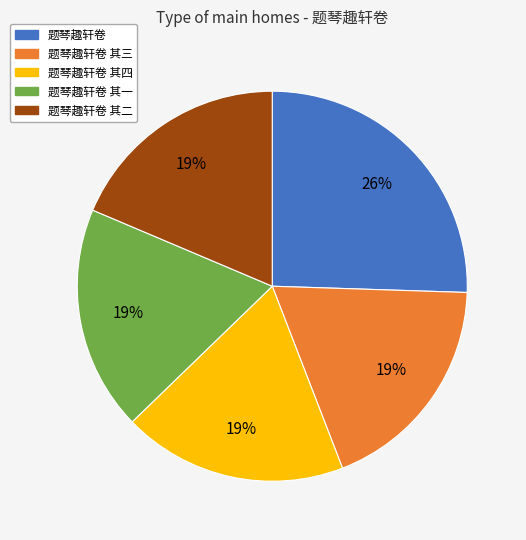

Is it true that 题琴趣轩卷 其三 is 10% of the pie?

False